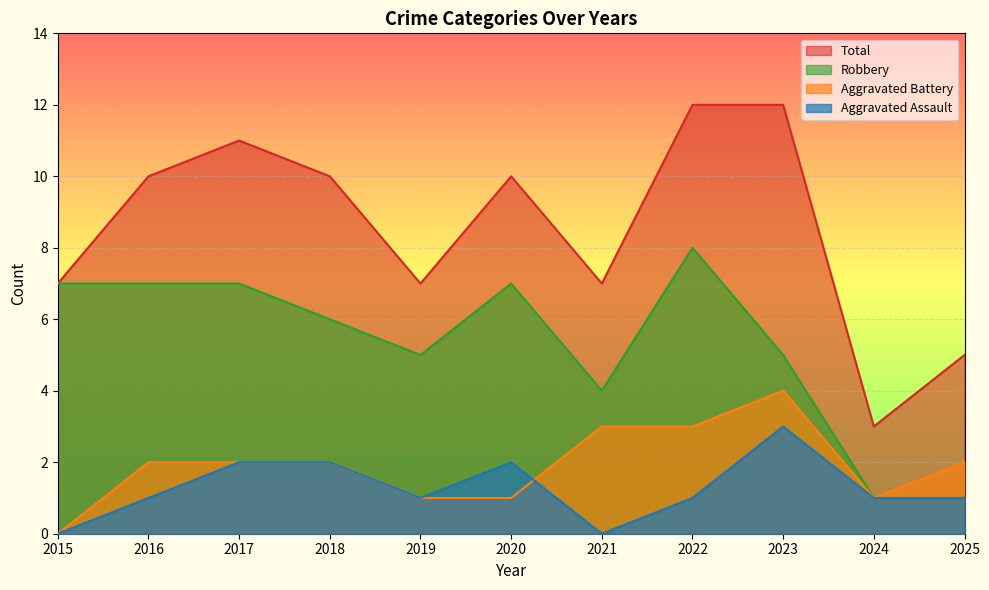

At which label is Total closest to 7?

2015